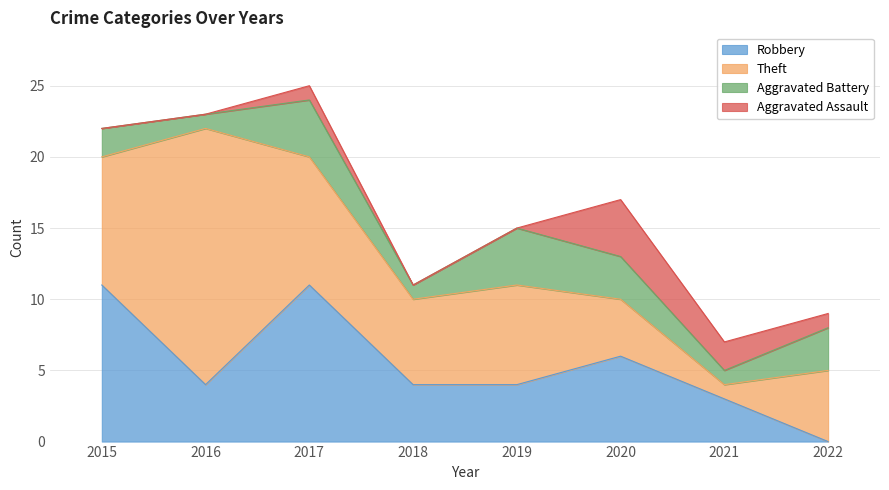

What is the maximum value shown in the chart?

18